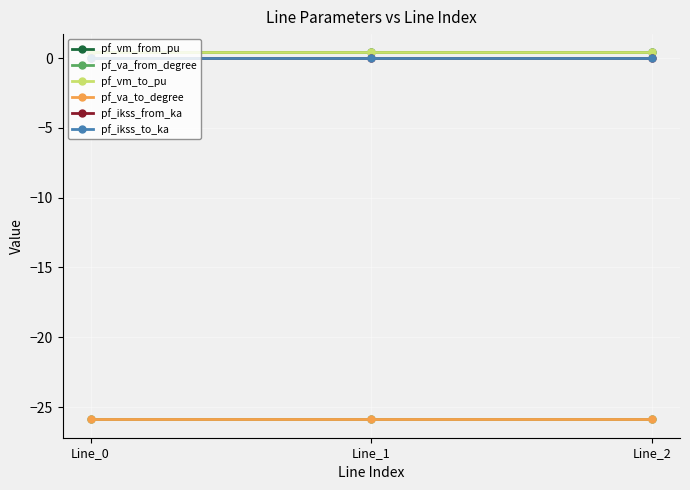

Is it true that pf_va_to_degree equals -16.5 at Line_0?

False